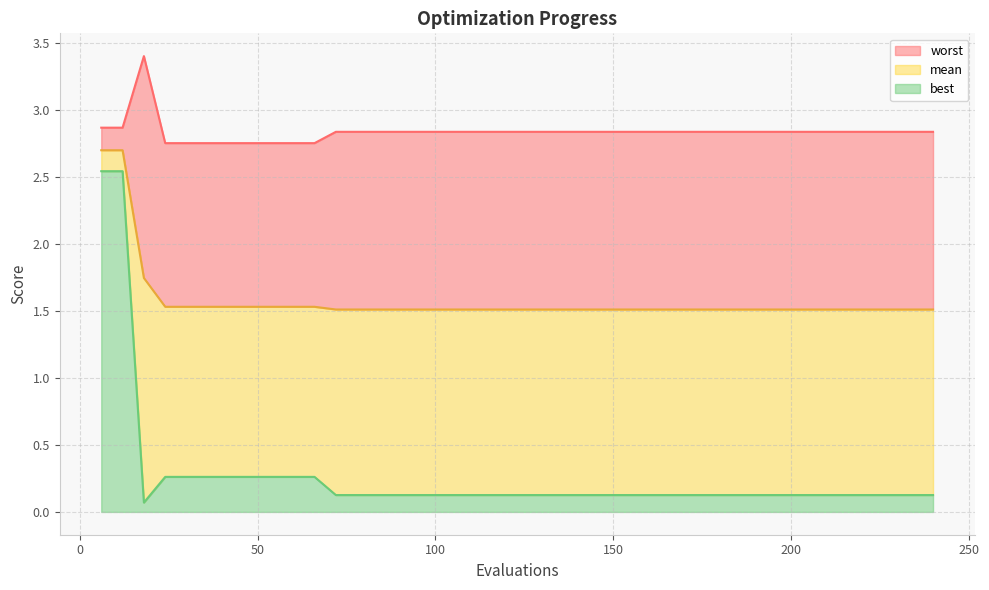

Is it true that mean equals 2.4 at 174?

False